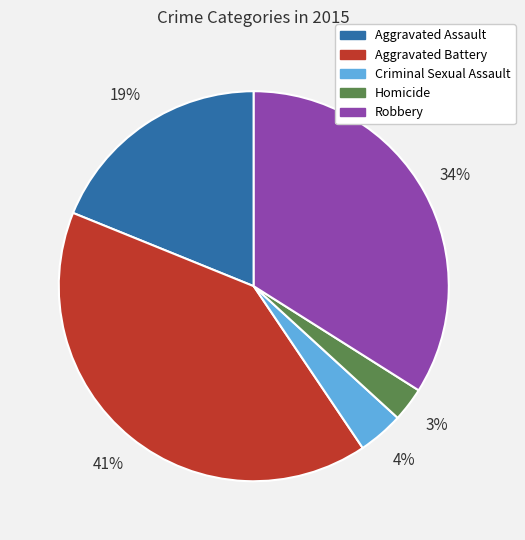

True or false: Aggravated Battery accounts for 29% of the total.

False